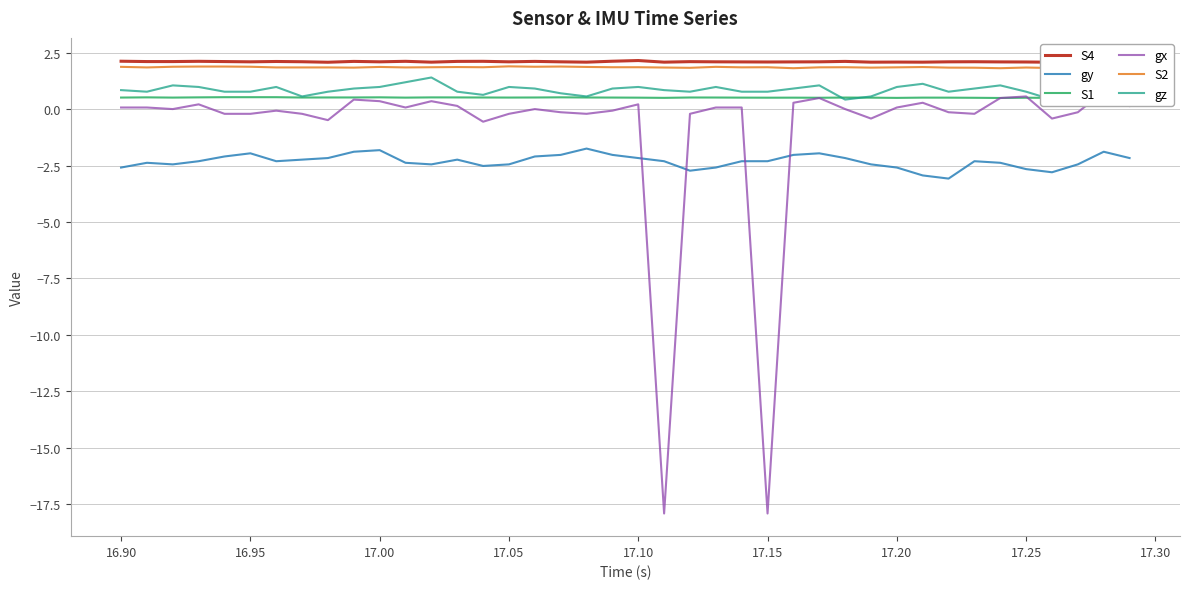

Reading right to left, what are all the values shown in this chart?

S4: 2.1	2.1	2.1	2.1	2.1	2.1	2.1	2.1	2.1	2.1	2.1	2.1	2.1	2.1	2.1	2.1	2.1	2.1	2.1	2.2	2.1	2.1	2.1	2.1	2.1	2.1	2.1	2.1	2.1	2.1	2.1	2.1	2.1	2.1	2.1	2.1	2.1	2.1	2.1	2.1
gy: -2.2	-1.9	-2.5	-2.8	-2.7	-2.4	-2.3	-3.1	-2.9	-2.6	-2.5	-2.2	-2.0	-2.0	-2.3	-2.3	-2.6	-2.7	-2.3	-2.2	-2.0	-1.8	-2.0	-2.1	-2.5	-2.5	-2.2	-2.5	-2.4	-1.8	-1.9	-2.2	-2.2	-2.3	-2.0	-2.1	-2.3	-2.5	-2.4	-2.6
S1: 0.5	0.5	0.5	0.5	0.5	0.5	0.5	0.5	0.5	0.5	0.5	0.5	0.5	0.5	0.5	0.5	0.5	0.5	0.5	0.5	0.5	0.5	0.5	0.5	0.5	0.5	0.5	0.5	0.5	0.5	0.5	0.5	0.5	0.5	0.5	0.5	0.5	0.5	0.5	0.5
gx: 0.1	0.8	-0.1	-0.4	0.6	0.5	-0.2	-0.1	0.3	0.1	-0.4	0.0	0.5	0.3	-17.9	0.1	0.1	-0.2	-17.9	0.2	-0.1	-0.2	-0.1	0.0	-0.2	-0.6	0.1	0.3	0.1	0.3	0.4	-0.5	-0.2	-0.1	-0.2	-0.2	0.2	0.0	0.1	0.1
S2: 1.8	1.8	1.8	1.8	1.8	1.8	1.8	1.8	1.9	1.8	1.8	1.9	1.8	1.8	1.9	1.8	1.9	1.8	1.8	1.9	1.9	1.9	1.9	1.9	1.9	1.9	1.9	1.9	1.8	1.9	1.8	1.8	1.8	1.8	1.9	1.9	1.9	1.9	1.8	1.9
gz: 0.7	0.8	0.7	0.4	0.8	1.1	0.9	0.8	1.1	1.0	0.6	0.4	1.1	0.9	0.8	0.8	1.0	0.8	0.8	1.0	0.9	0.6	0.7	0.9	1.0	0.6	0.8	1.4	1.2	1.0	0.9	0.8	0.6	1.0	0.8	0.8	1.0	1.1	0.8	0.8